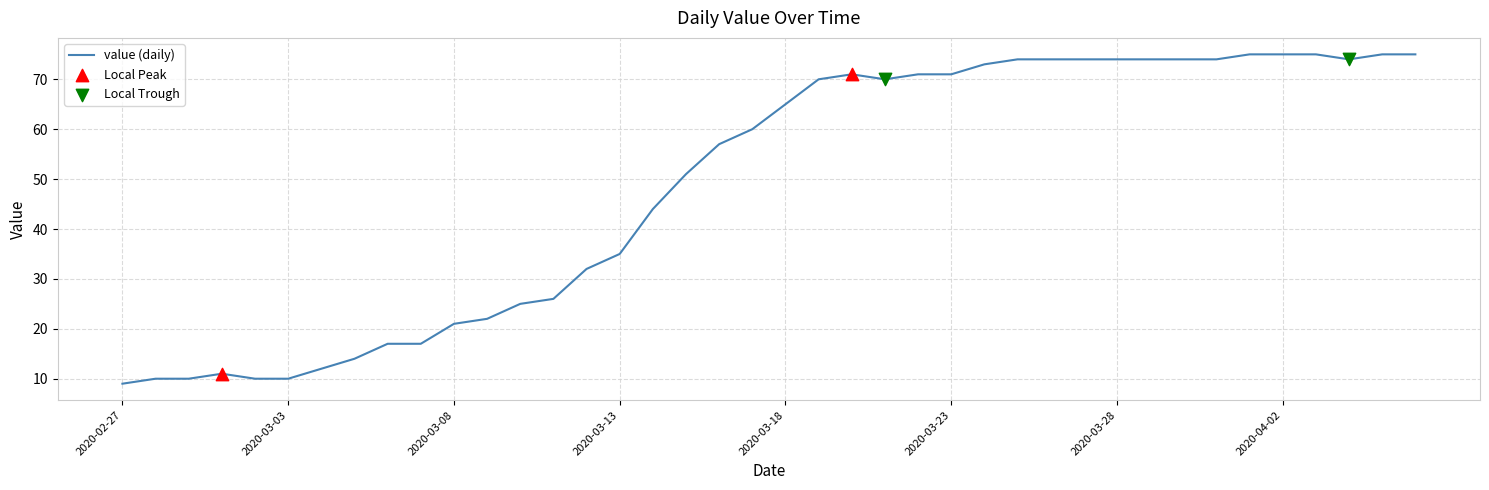

What is the difference between the maximum and minimum values?

66